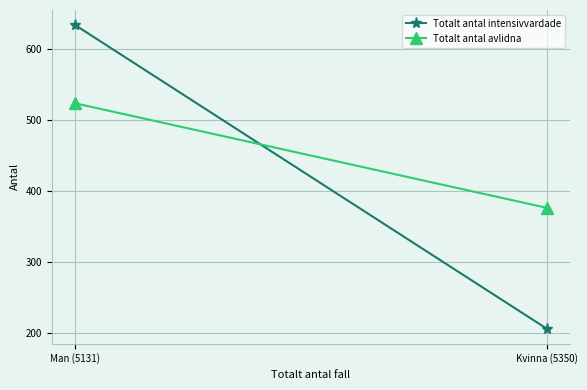

What is the value of the Totalt antal intensivvardade point at the 2nd from the left?

206